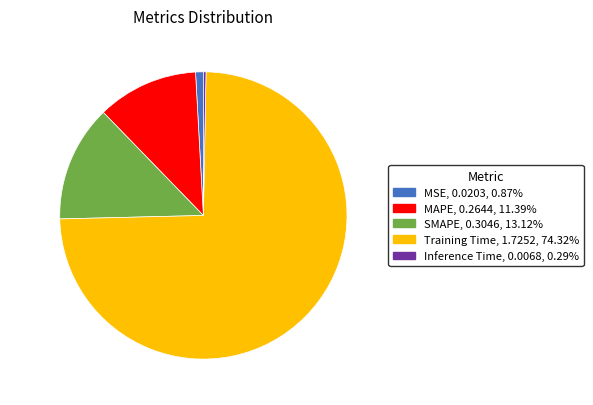

Which category has the biggest portion of the pie?

Training Time